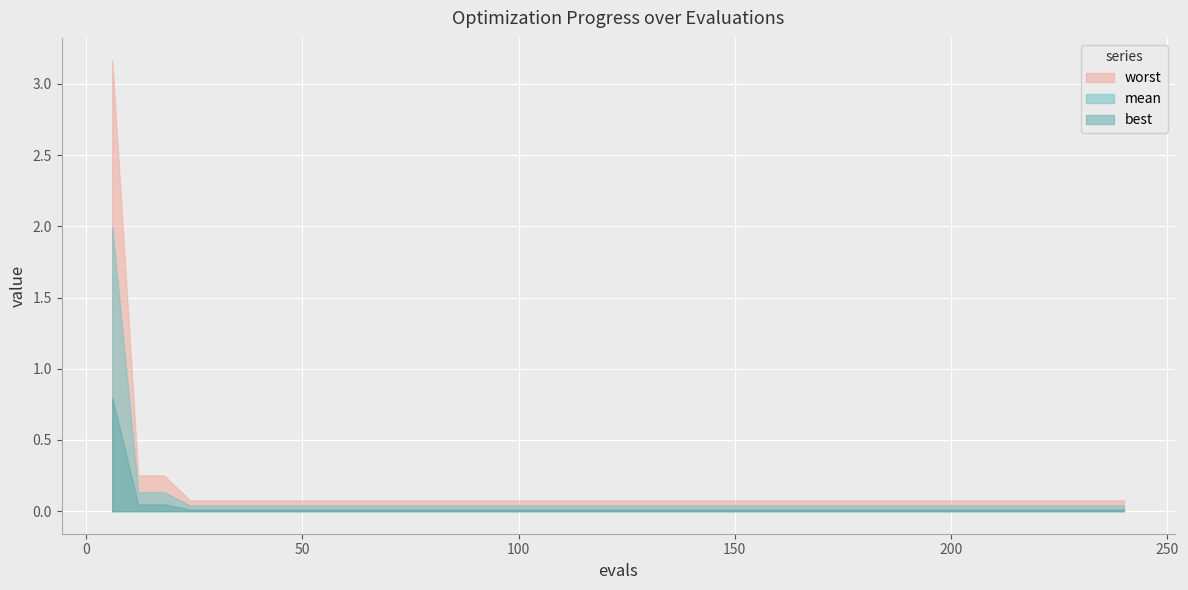

Between 30 and 27, which is larger?

30